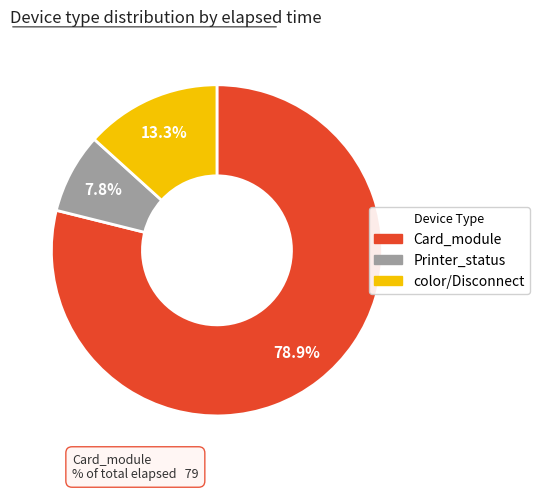

Is there any slice that represents more than half of the pie?

Yes